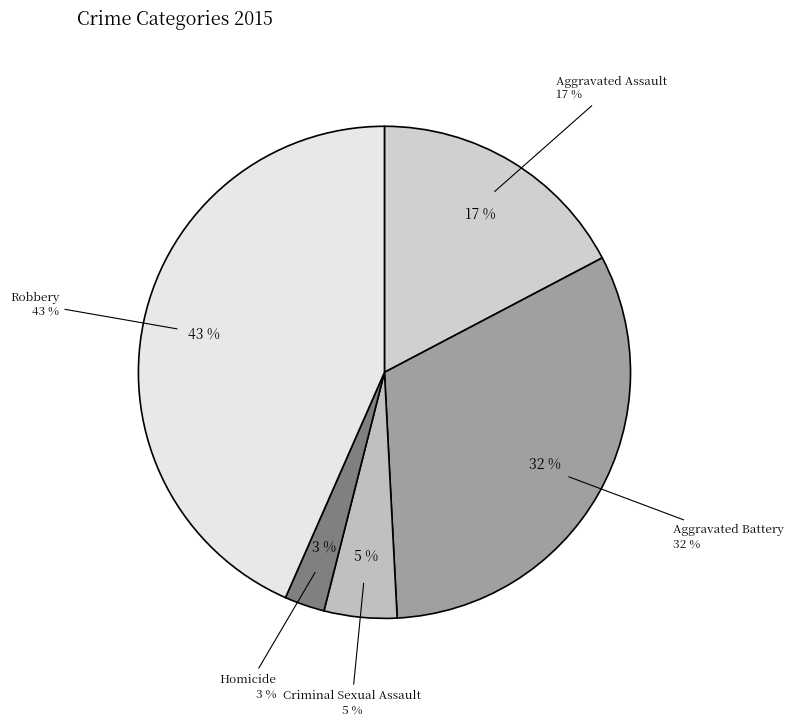

True or false: Criminal Sexual Assault accounts for 5% of the total.

True